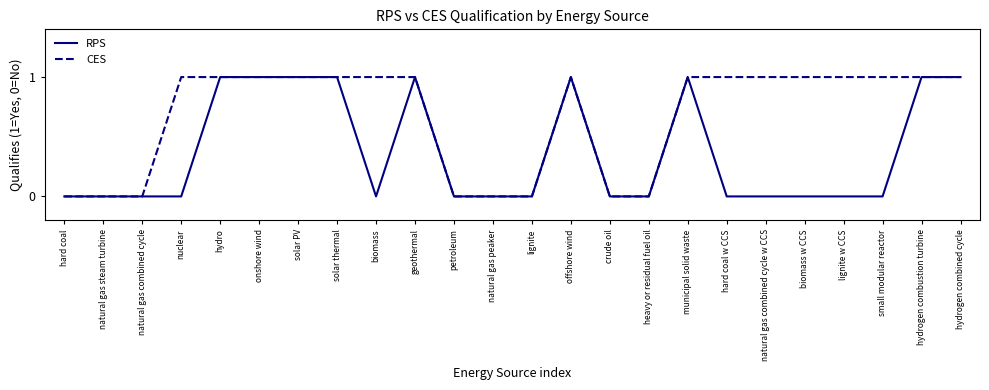

What position from the left is natural gas peaker?

12